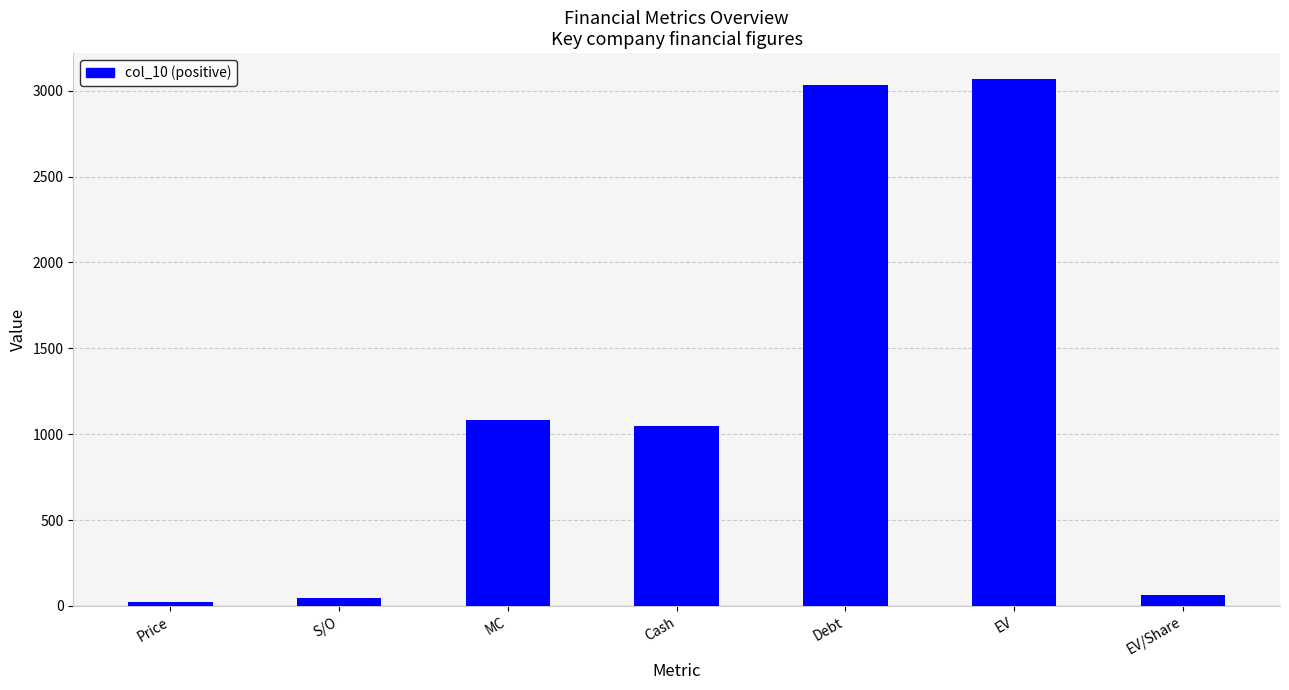

What is the approximate value at Cash?

1047.2